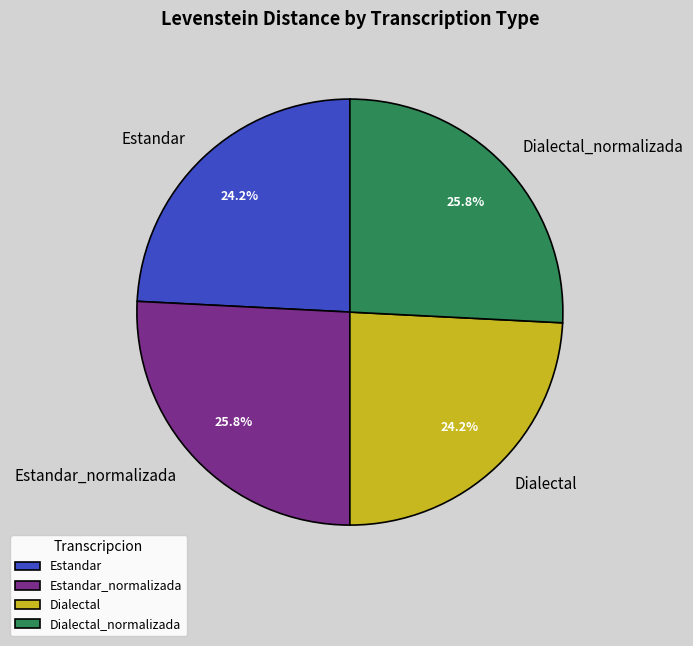

What portion of the pie excludes Estandar?

75.8%